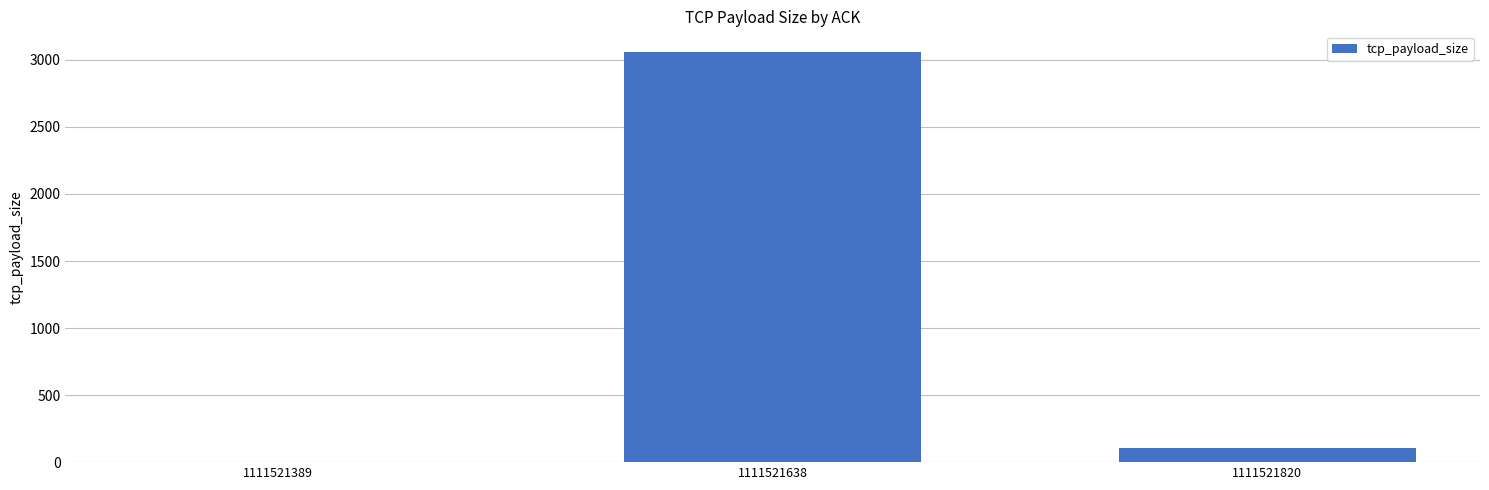

The value at 1111521389 is -1183. True or false?

False